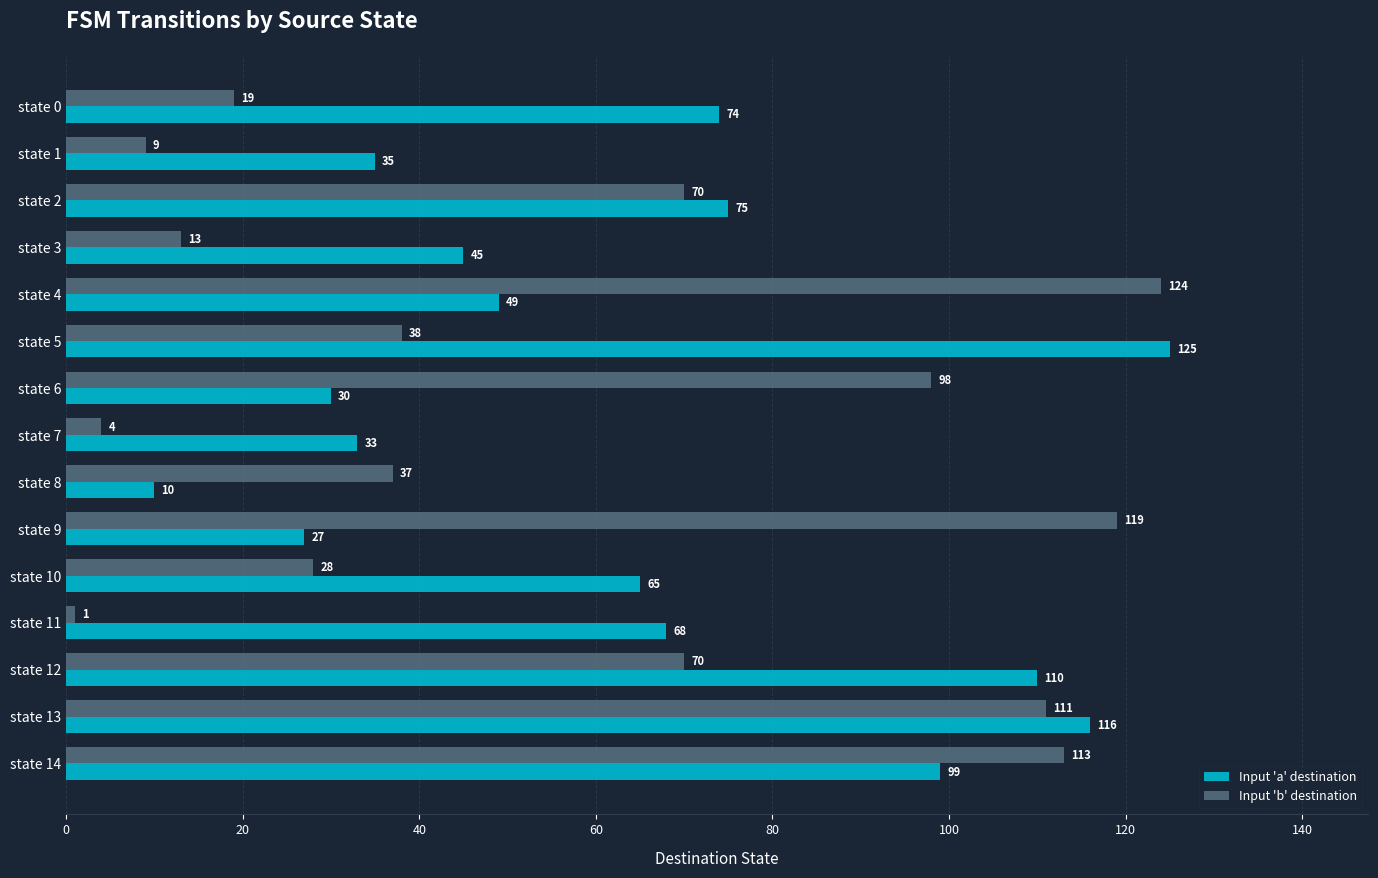

Which series has the largest total across all categories?

Input 'a' destination